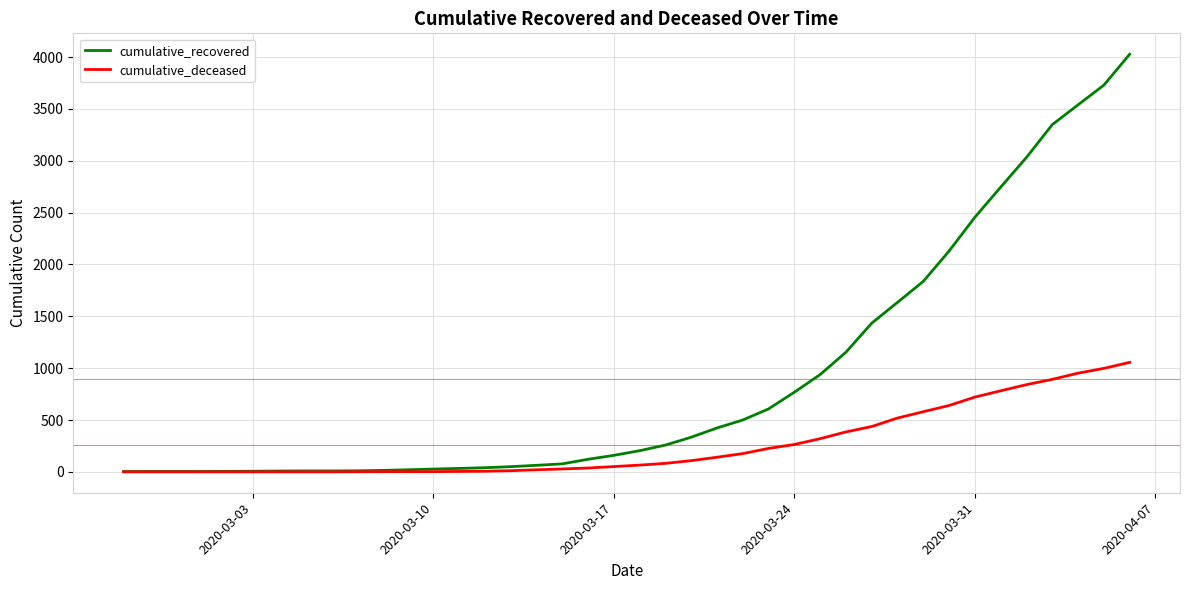

What is the highest value of the cumulative_recovered series?

4028